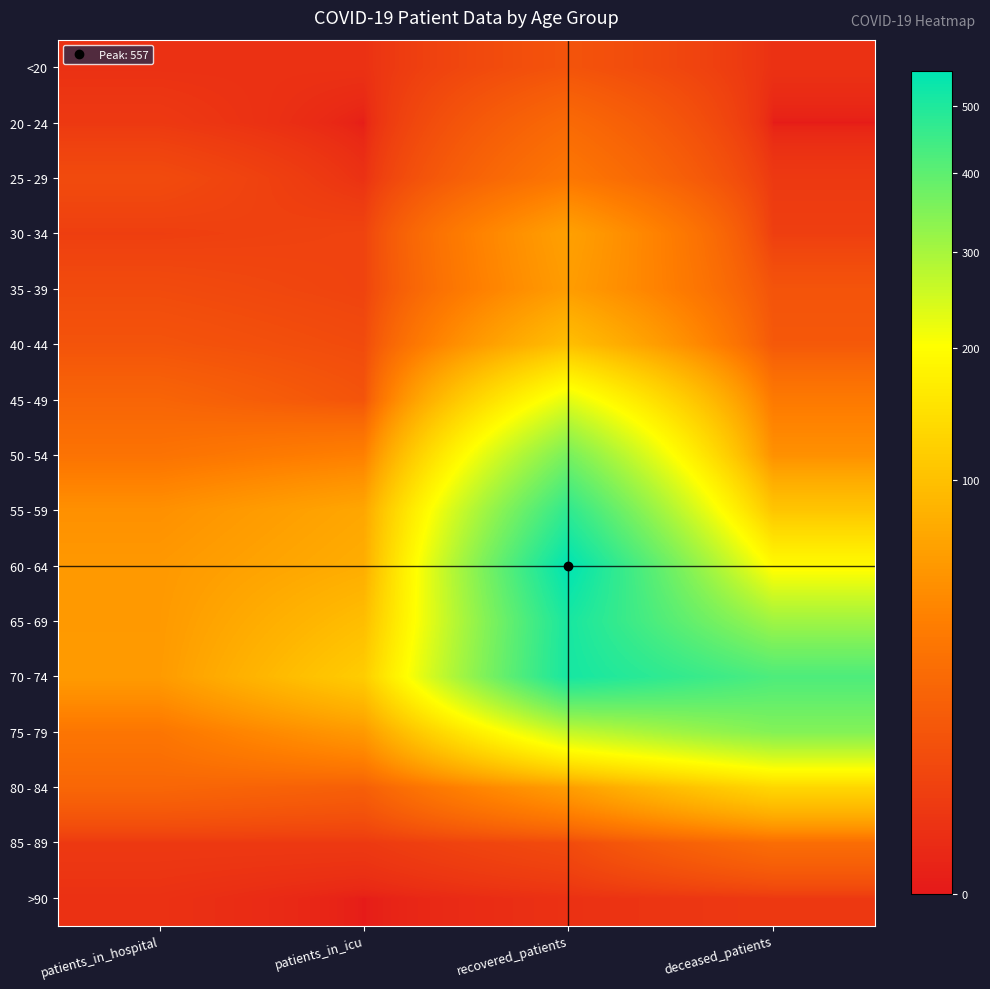

What is the maximum value shown in the chart?

557